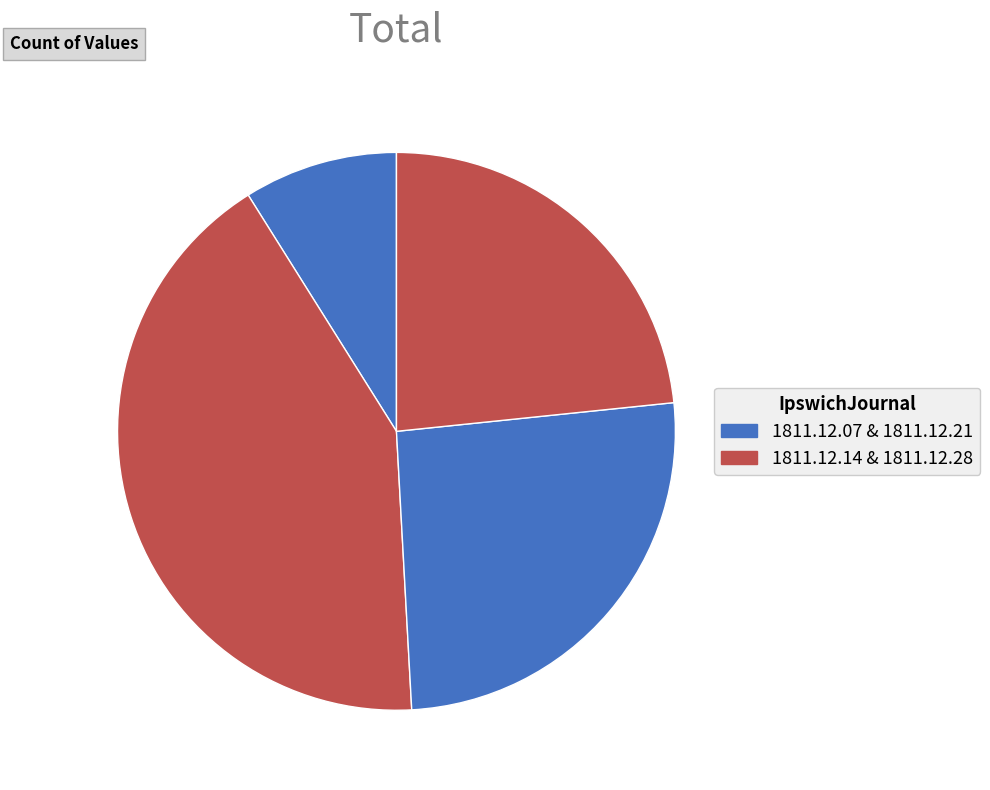

Which slice is the smallest?

1811.12.07_IpswichJournal